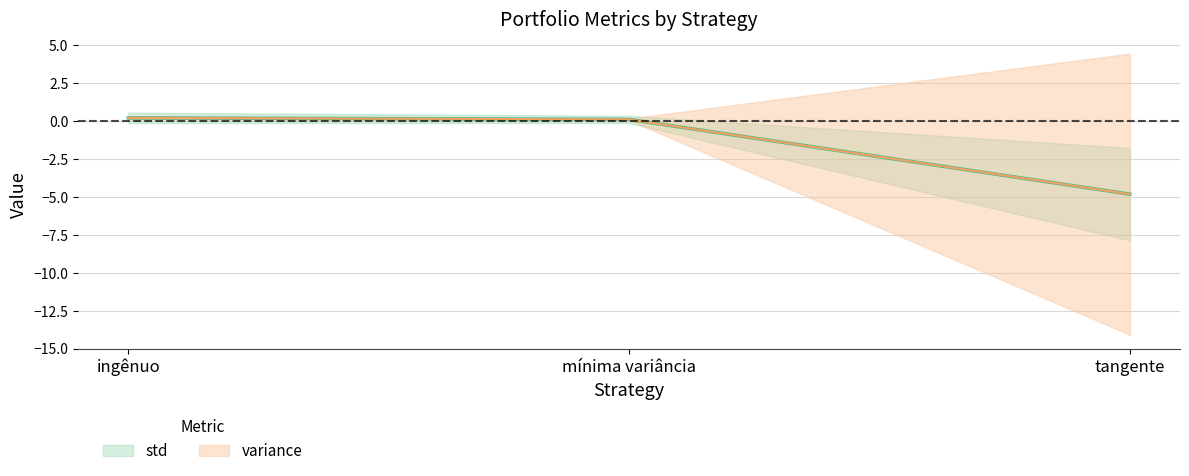

Is it true that std equals 0.1 at ingênuo?

False